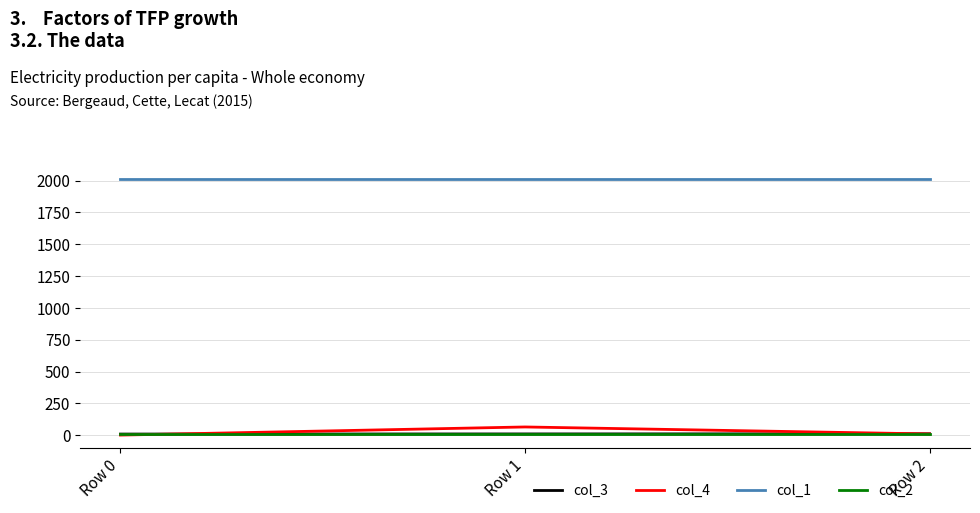

The value of col_3 at Row 0 is 10.0. True or false?

True